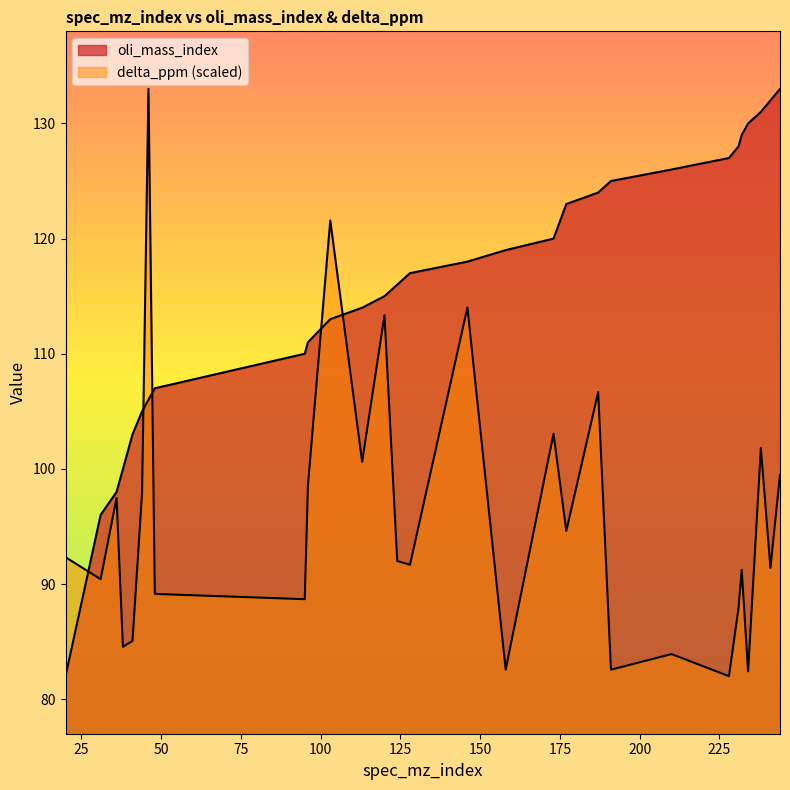

The value of delta_ppm at 44 is 171.7. True or false?

False